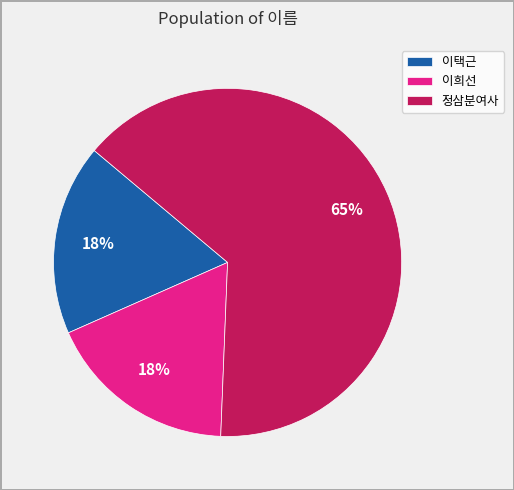

Is it true that 정삼분여사 is 65% of the pie?

True